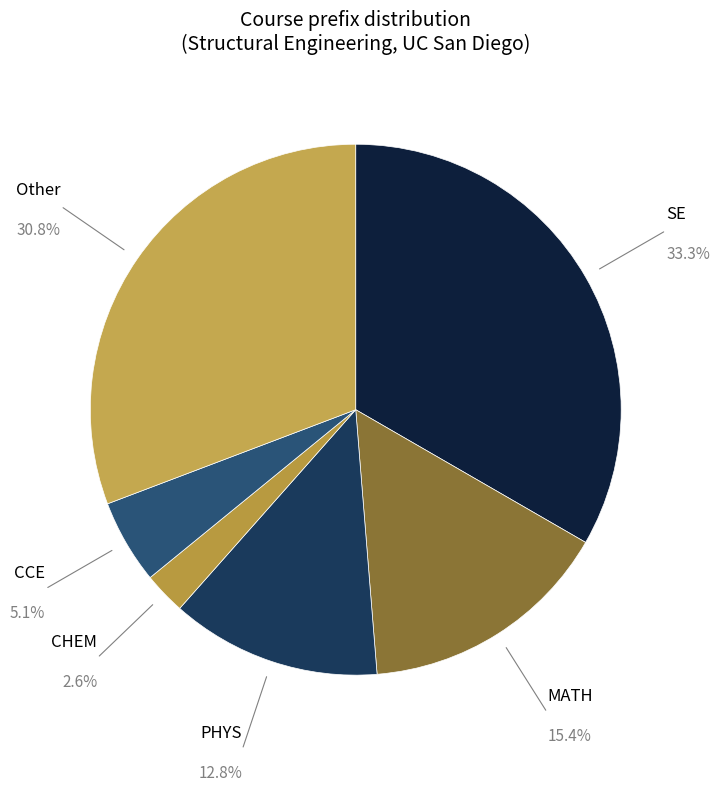

Between Other and CHEM, which is larger?

Other